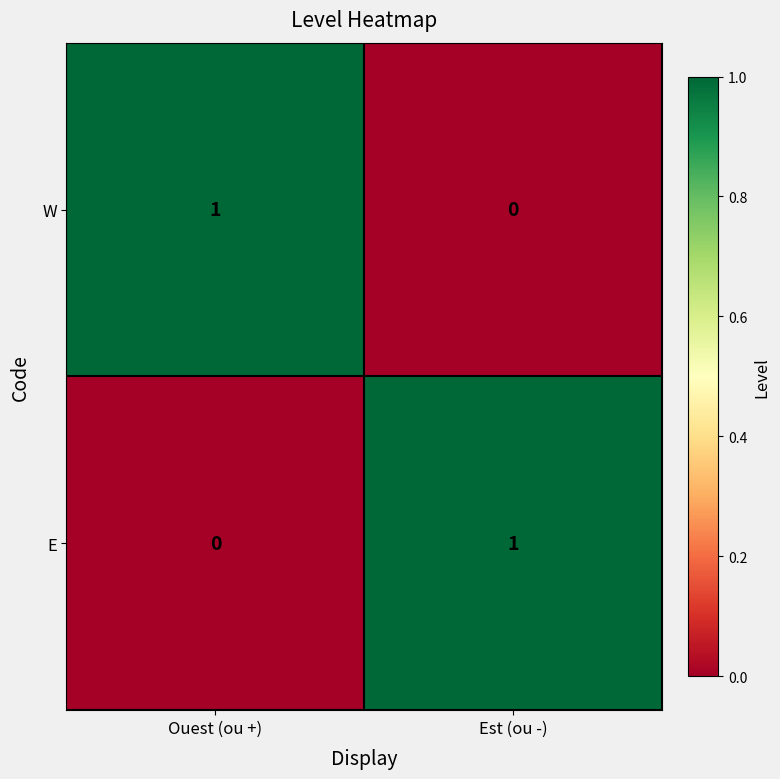

Reading left to right, what are all the values shown in this chart?

W: Ouest (ou +)=1	Est (ou -)=0
E: Ouest (ou +)=0	Est (ou -)=1